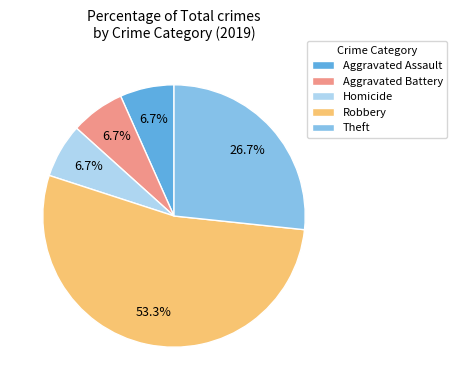

Is there a majority slice in this chart?

Yes